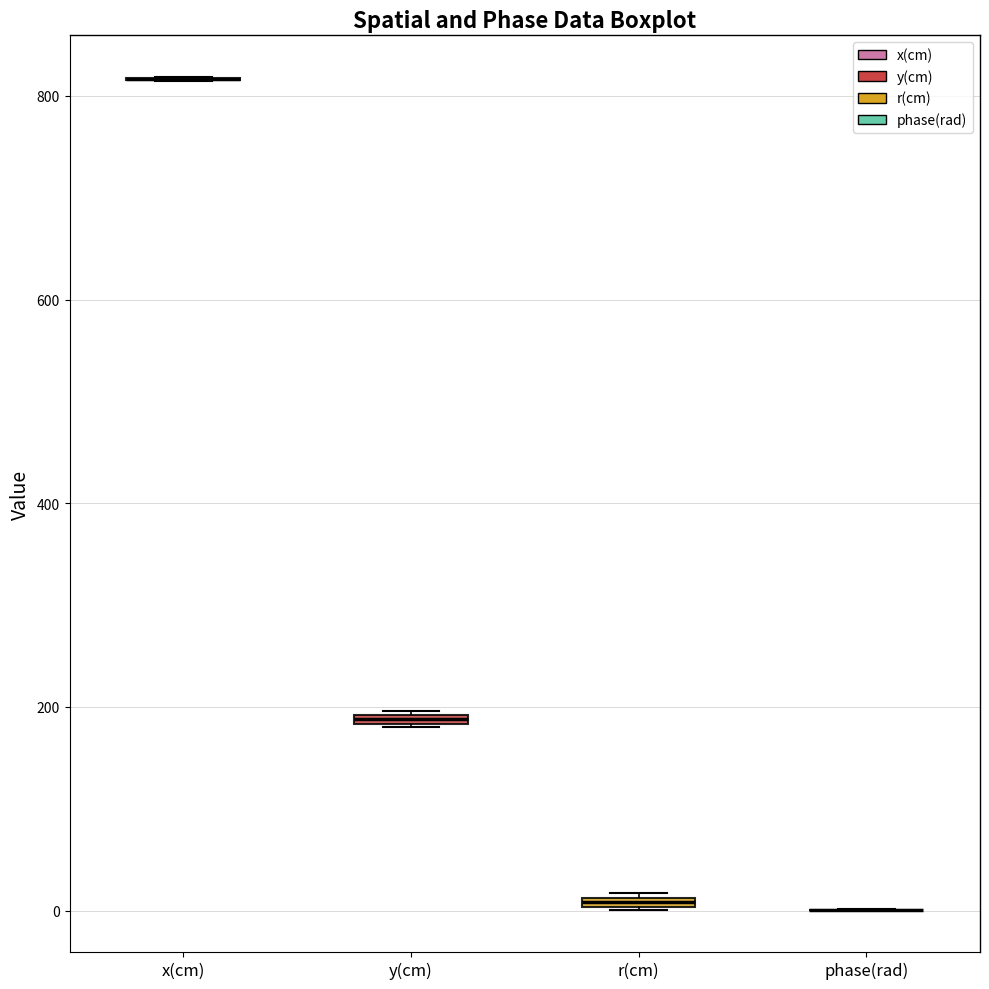

Where is the upper edge of the box for r(cm) on the y-axis? The values are not printed on the chart, so give them approximately, as read against the axis.

20